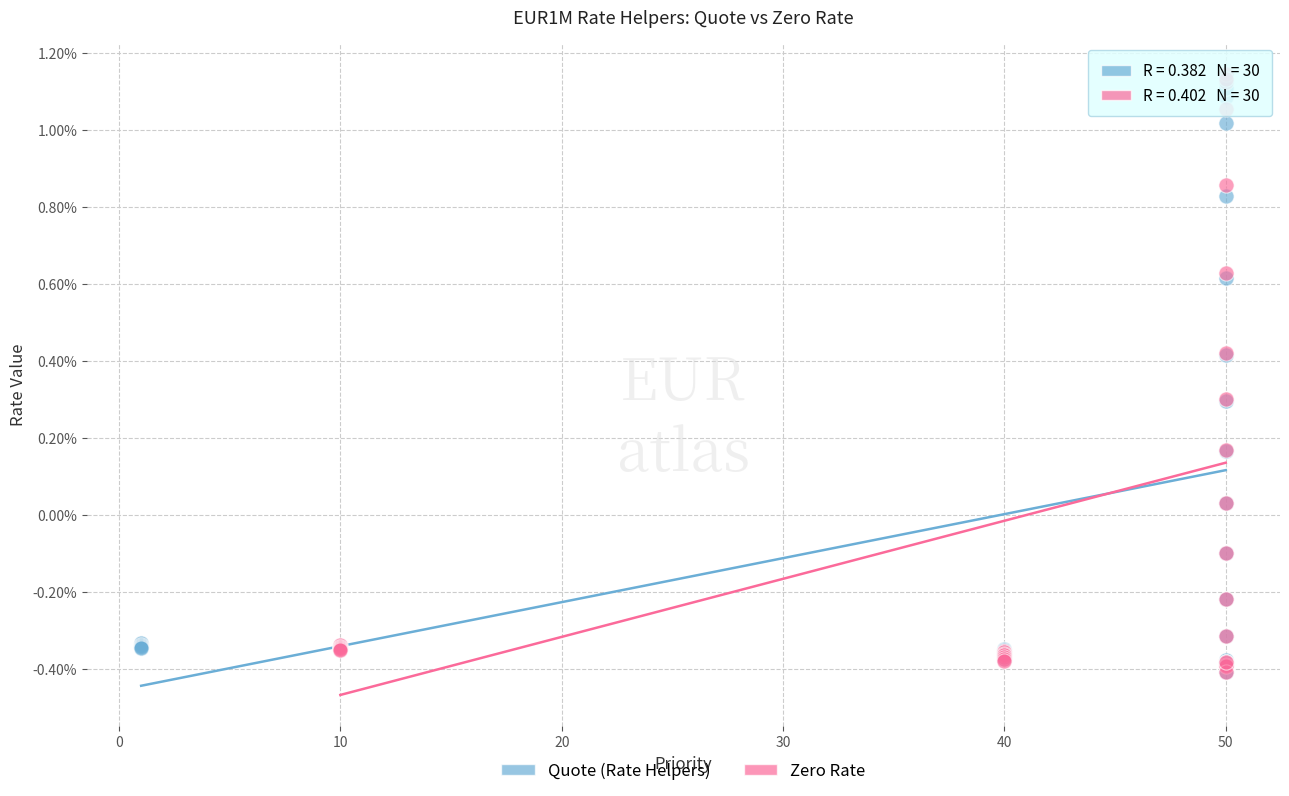

What are all the series names shown in the legend?

Quote (Rate Helpers), Zero Rate